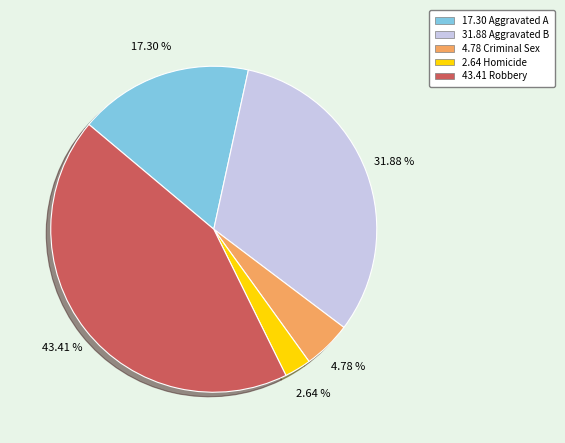

Is there any slice that represents more than half of the pie?

No